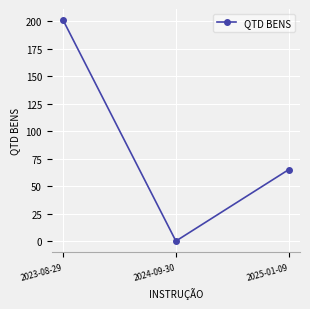

What is the difference between the values at 2023-08-29 and 2025-01-09?

136